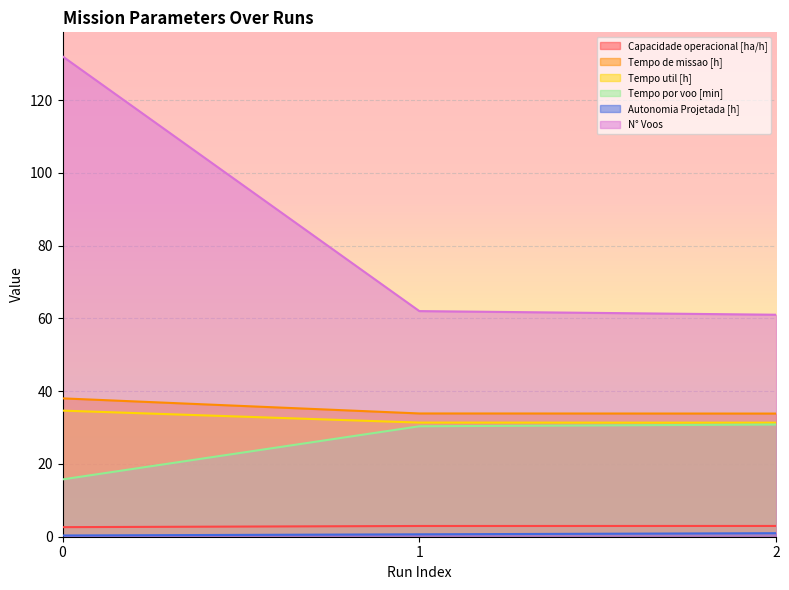

Does the chart display data point markers on the line(s)?

No